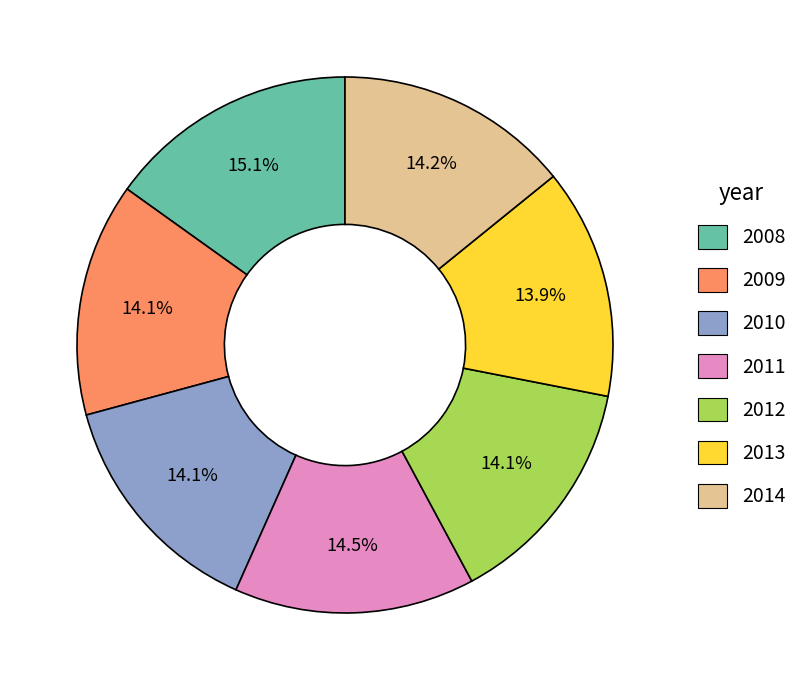

Is 2011 the majority of the pie?

No